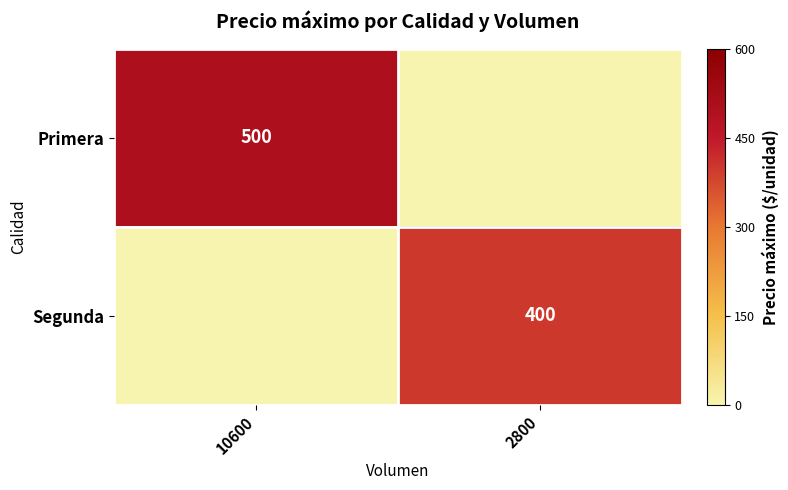

The Segunda series shows 400 at 2800. True or false?

True